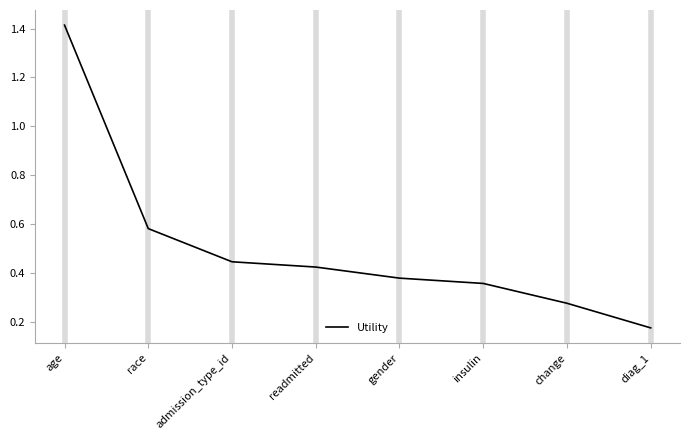

Between age and race, which is larger?

age